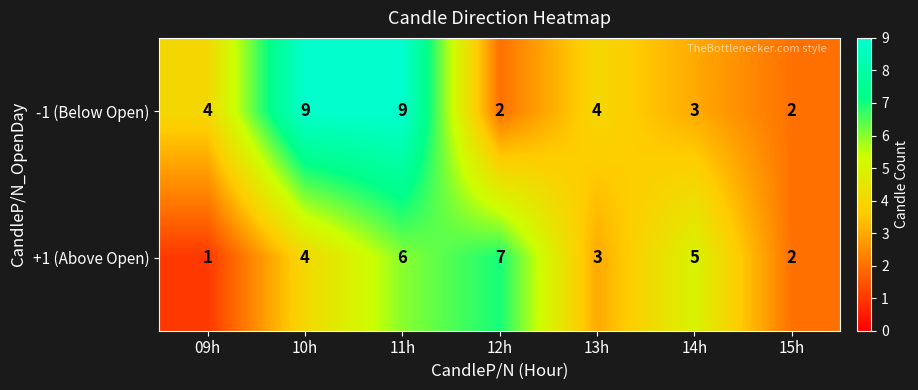

Reading right to left, what are all the values shown in this chart?

-1 (Below Open): 2	3	4	2	9	9	4
+1 (Above Open): 2	5	3	7	6	4	1